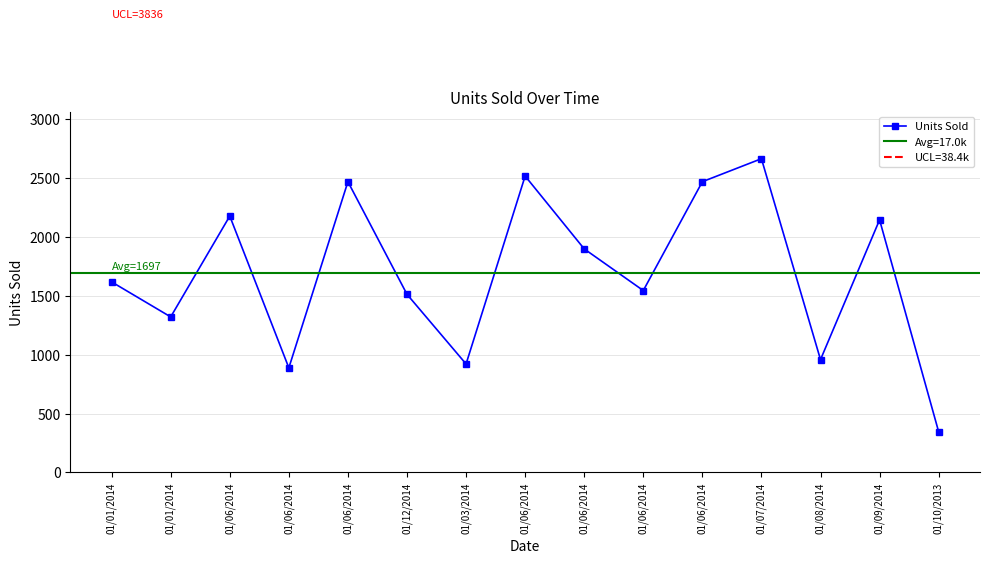

List the labels in order of value, largest first.

01/07/2014, 01/06/2014, 01/06/2014, 01/06/2014, 01/06/2014, 01/09/2014, 01/06/2014, 01/01/2014, 01/06/2014, 01/12/2014, 01/01/2014, 01/08/2014, 01/03/2014, 01/06/2014, 01/10/2013